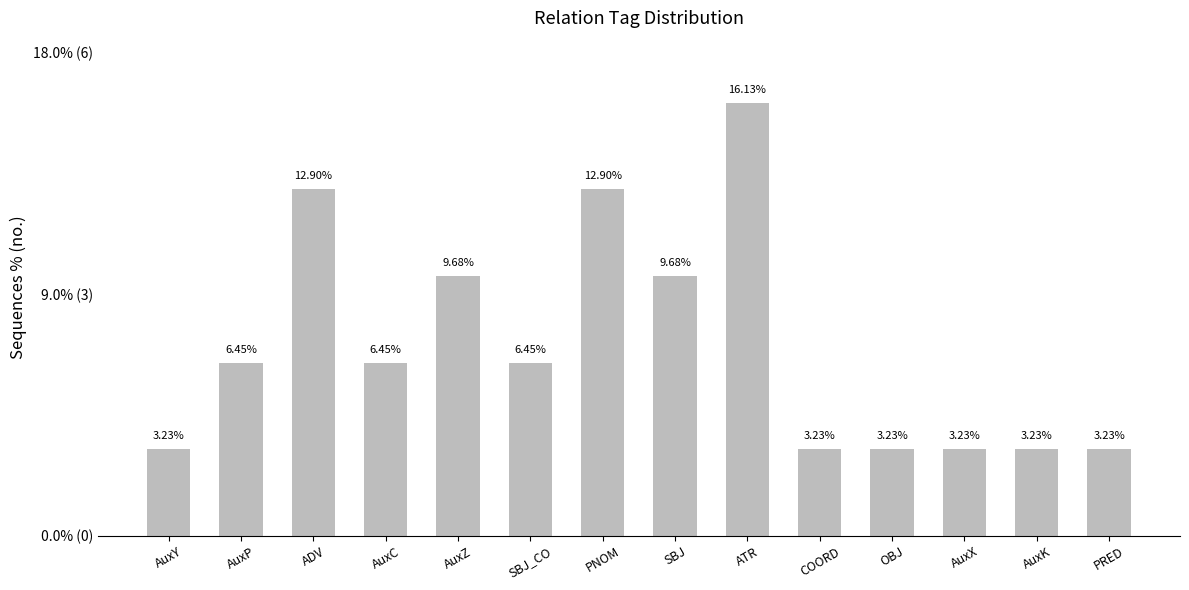

Are the bars horizontal?

No